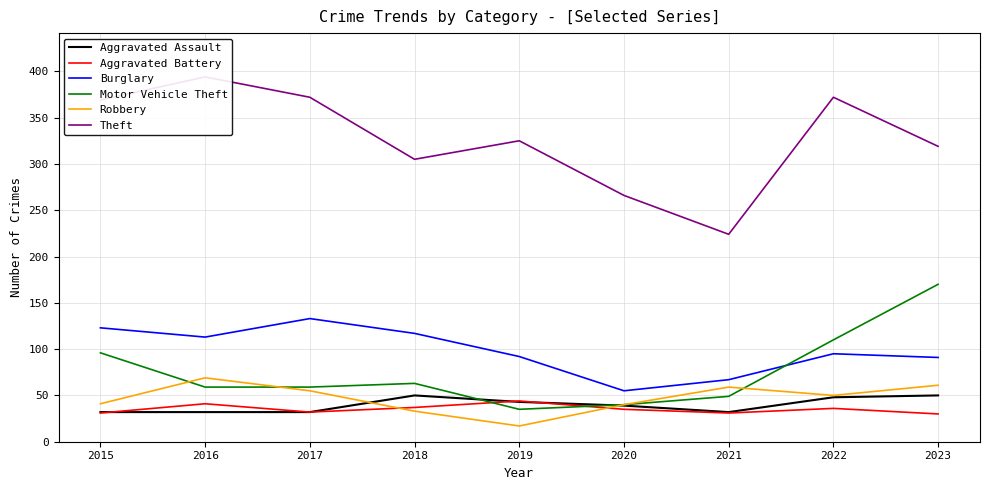

Which series changed the most between 2019 and 2021?

Theft